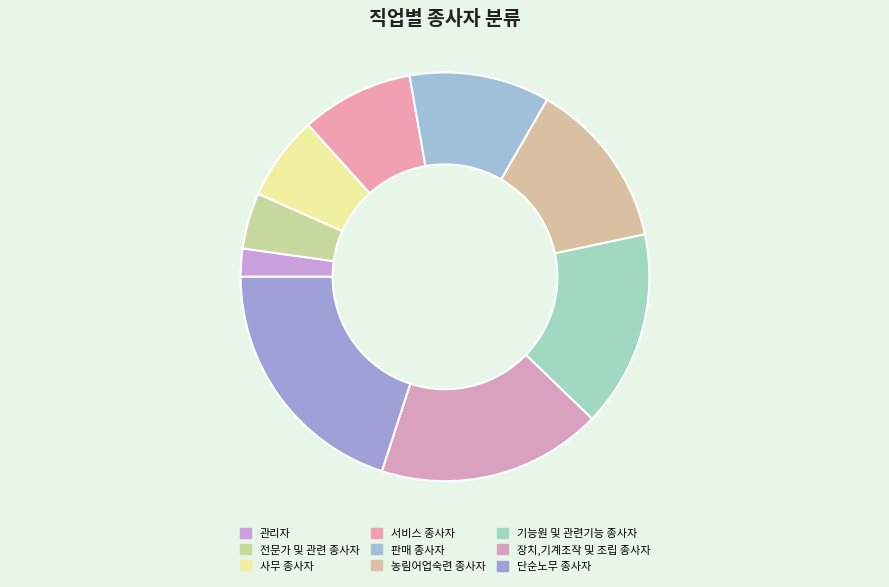

What is the total percentage of 사무 종사자 and 단순노무 종사자?

26.7%